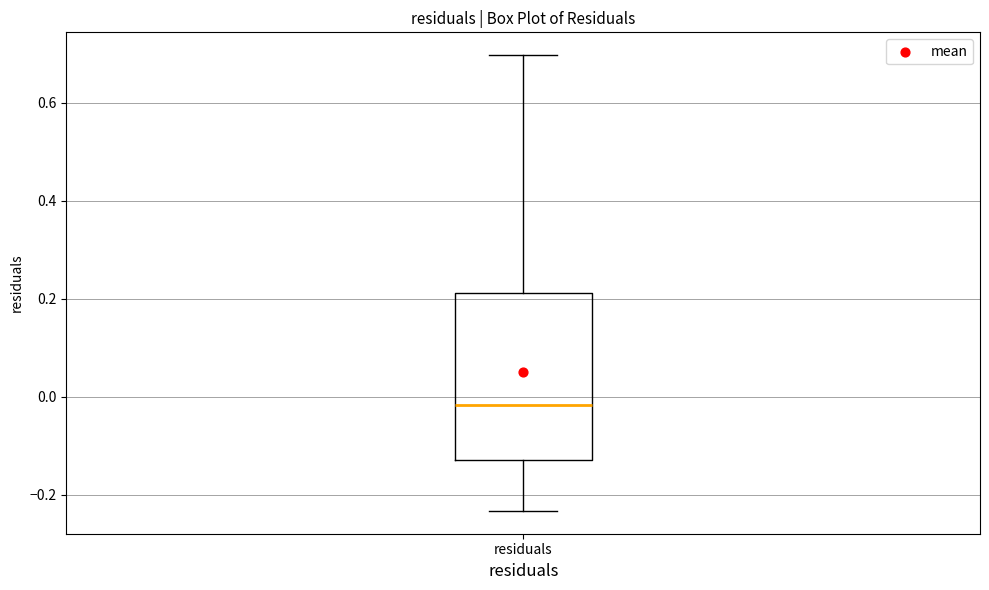

Where is the lower edge of the box for residuals on the y-axis? The values are not printed on the chart, so give them approximately, as read against the axis.

-0.12